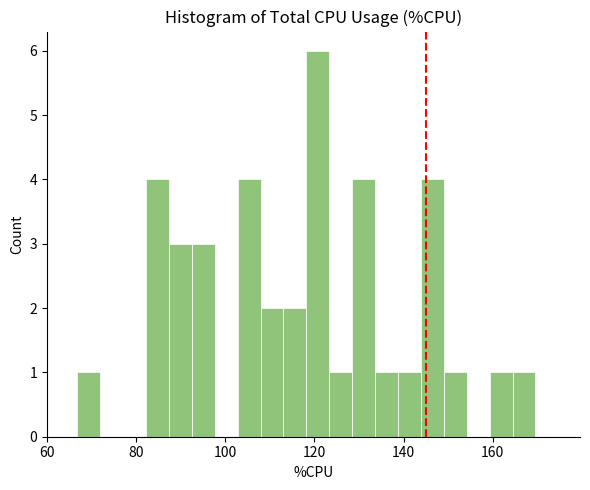

Read against the x-axis, roughly where is the centre of the tallest bar?

120